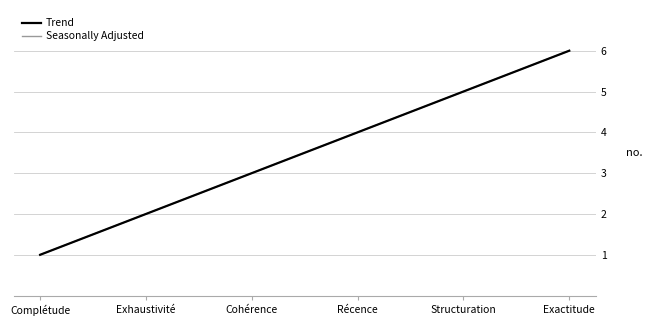

What is the label of the 3rd point from the right?

Récence